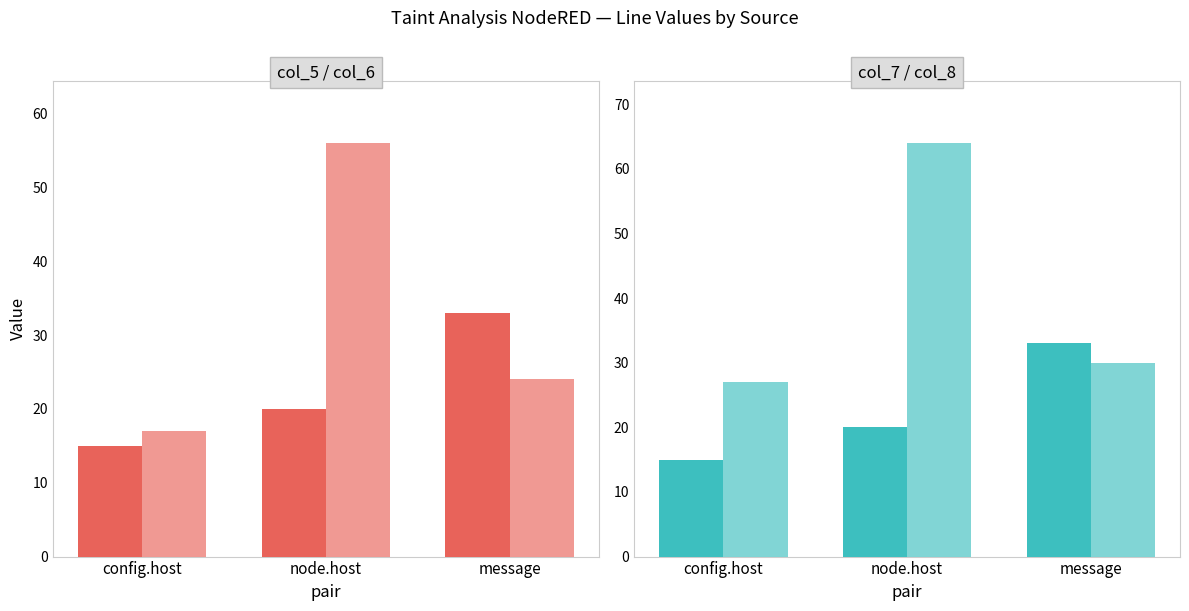

Reading left to right, transcribe all the data shown in this chart.

col_5: 15	20	33
col_6: 17	56	24
col_7: 15	20	33
col_8: 27	64	30